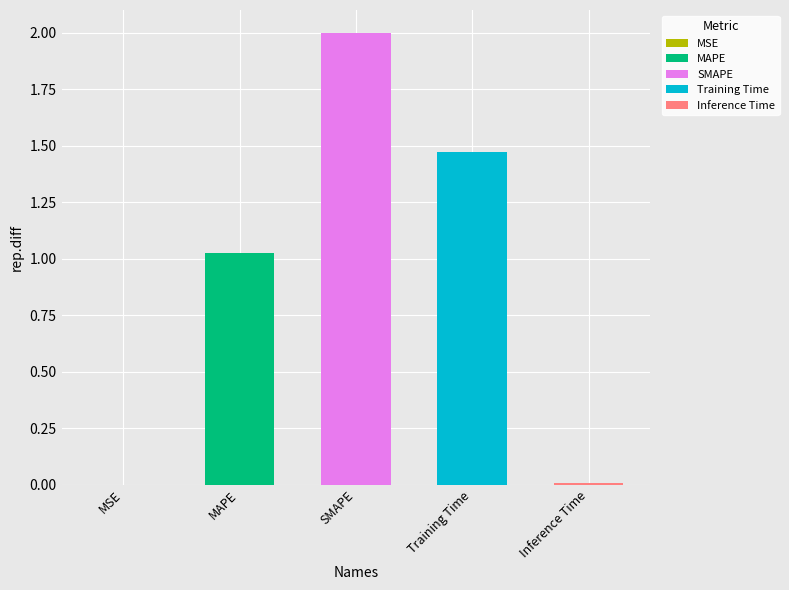

What is the sum of all values?

4.5